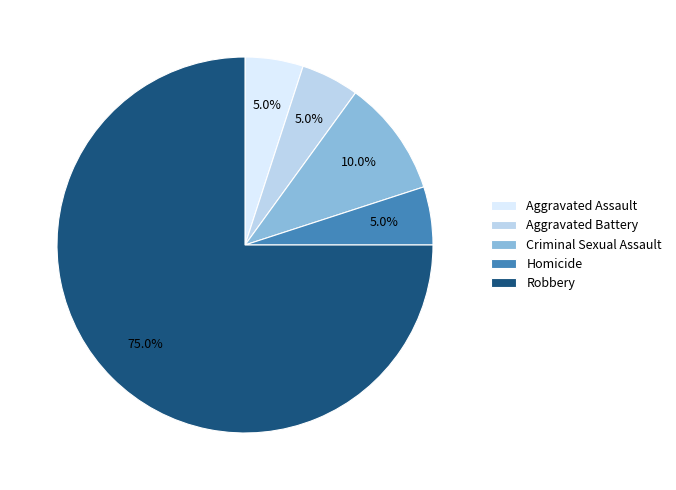

Which slice is the largest?

Robbery